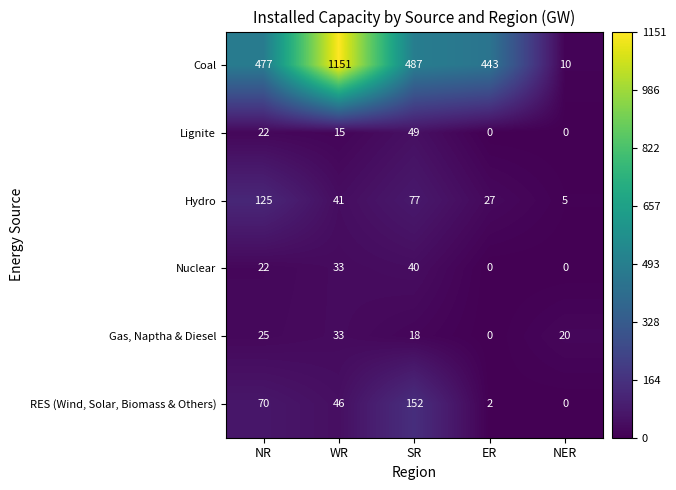

How many distinct data groups are displayed?

6